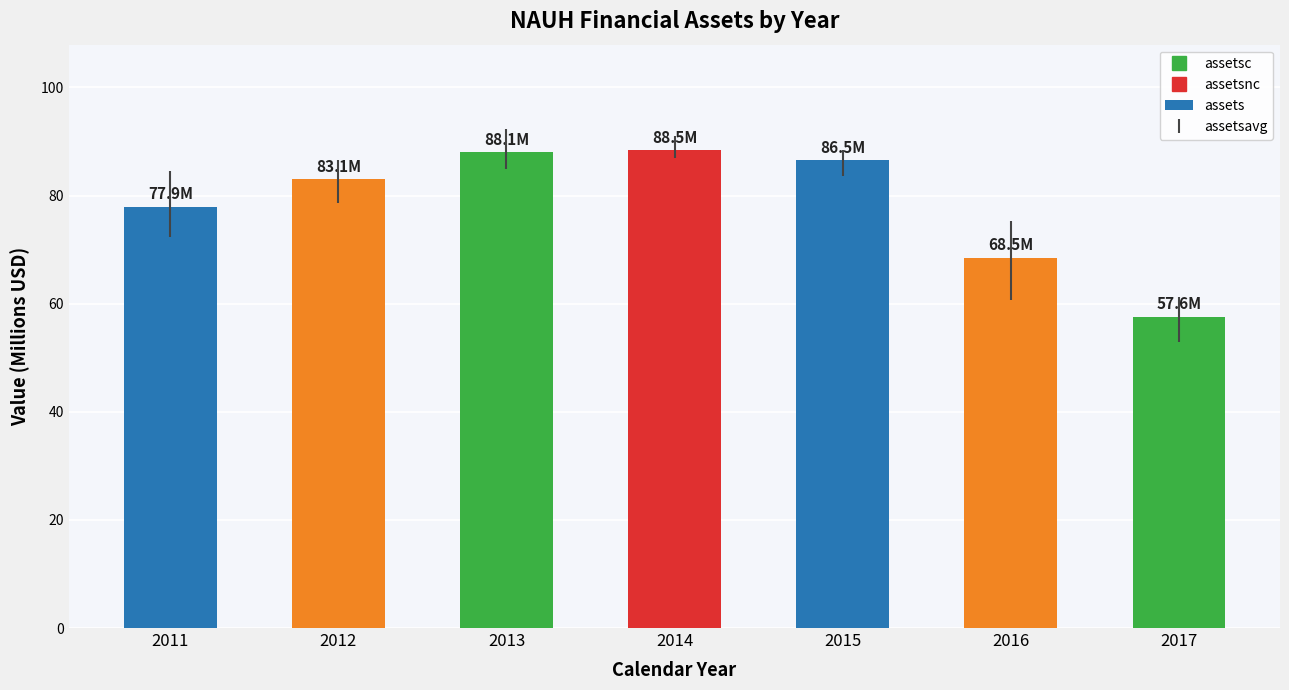

What is the average value?

78.6